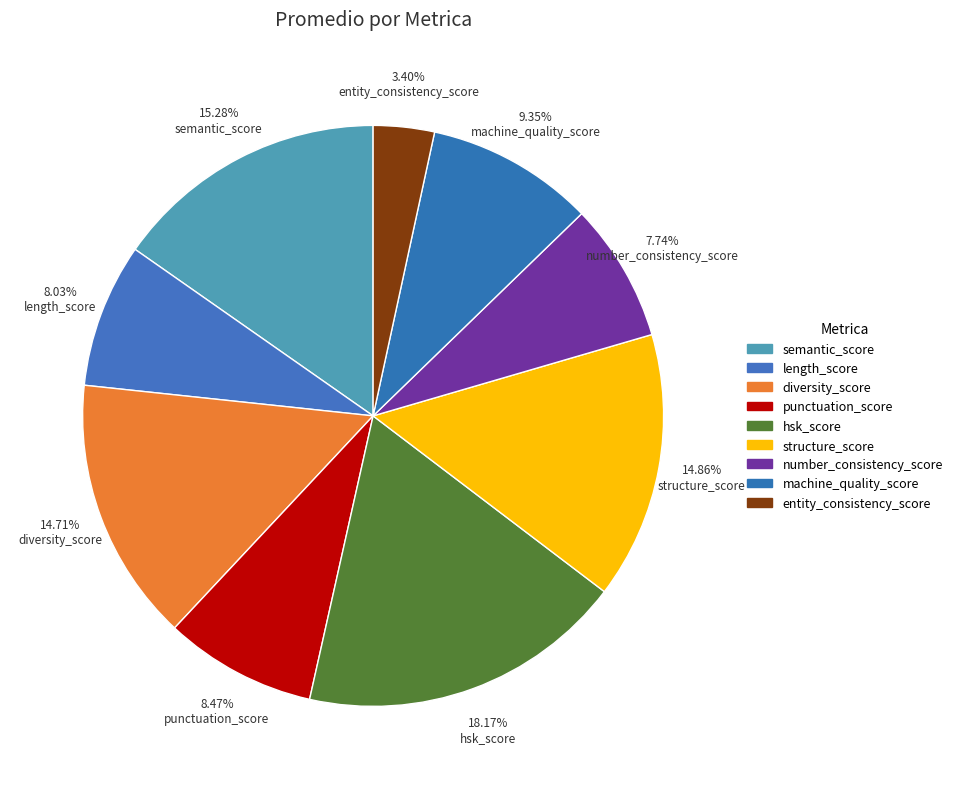

Count the number of slices in the pie.

9